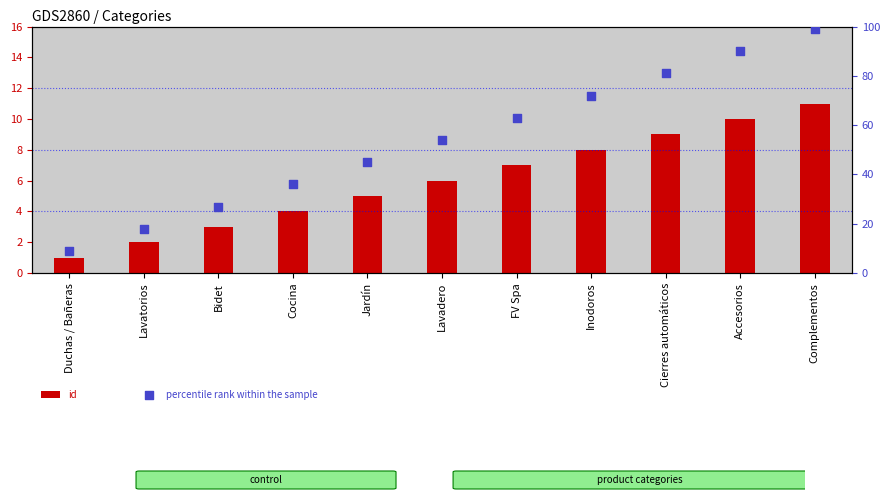

At which category is the sum across all series the highest?

Complementos